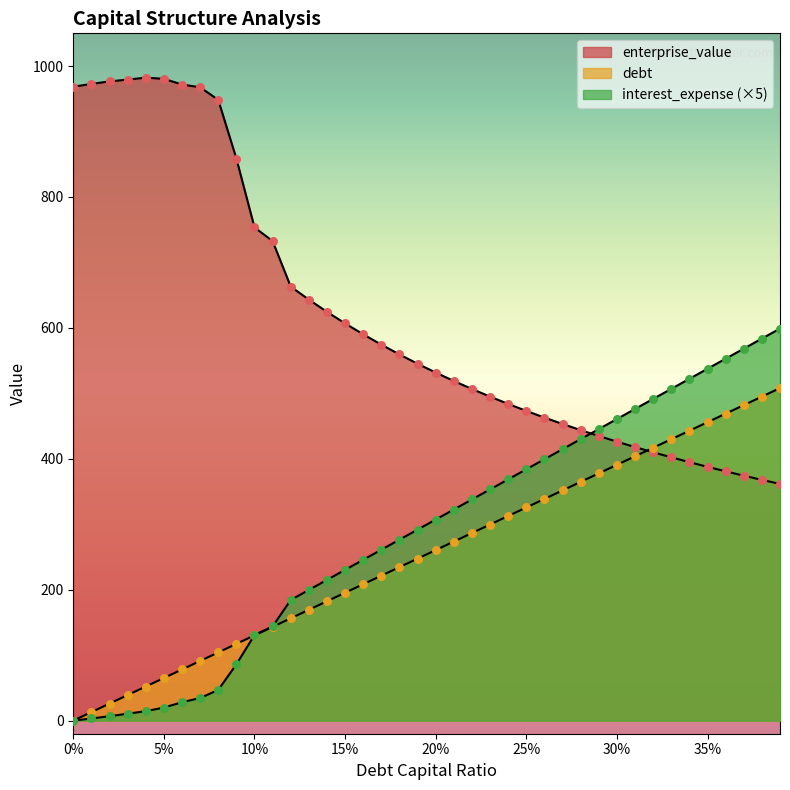

Which series contains the highest Y value?

enterprise_value